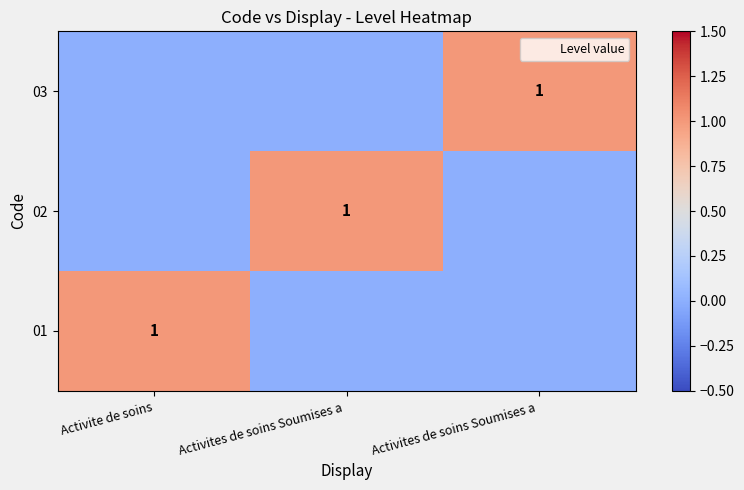

At how many categories does at least one series exceed 0?

3